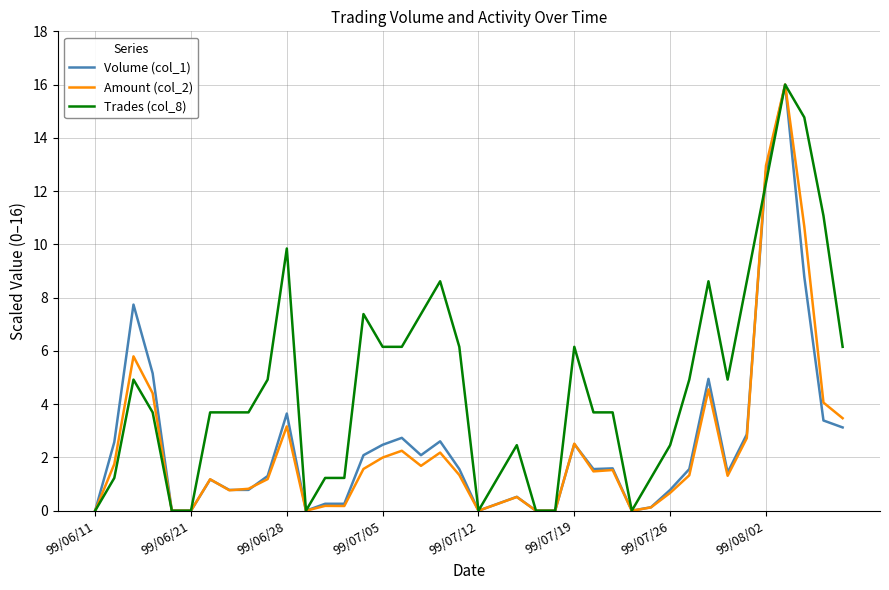

Which series has the largest total across all categories?

Trades (col_8)